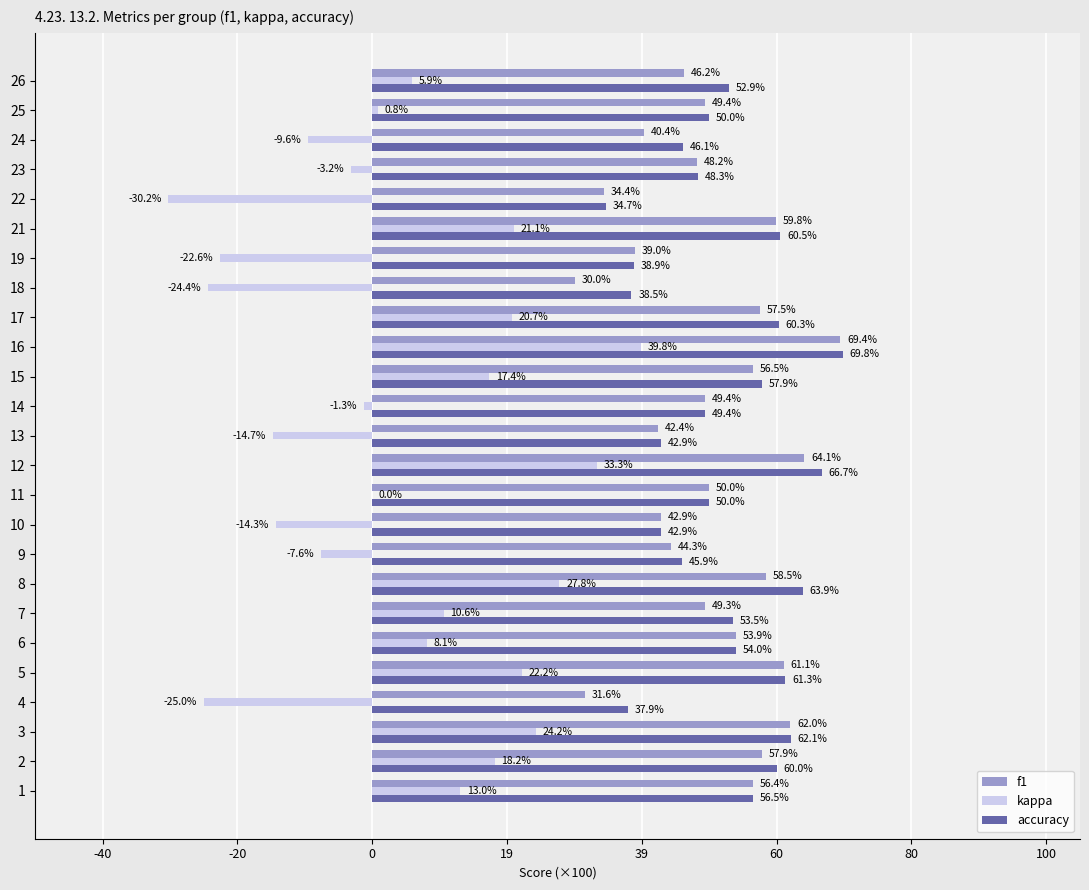

Rank the series at 21 from highest to lowest value.

accuracy, f1, kappa